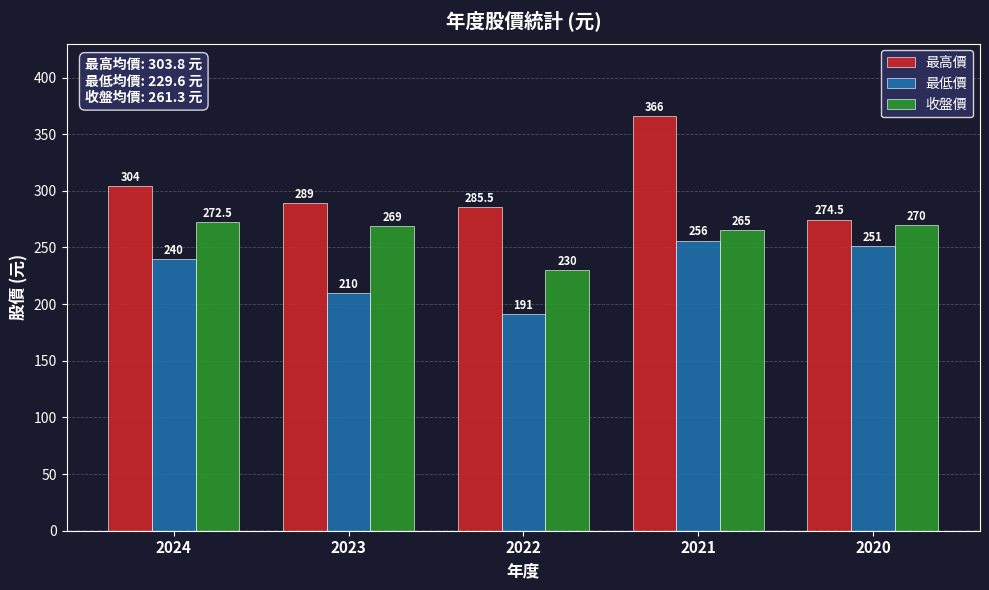

What is the difference between the highest and lowest values at 2020?

23.5